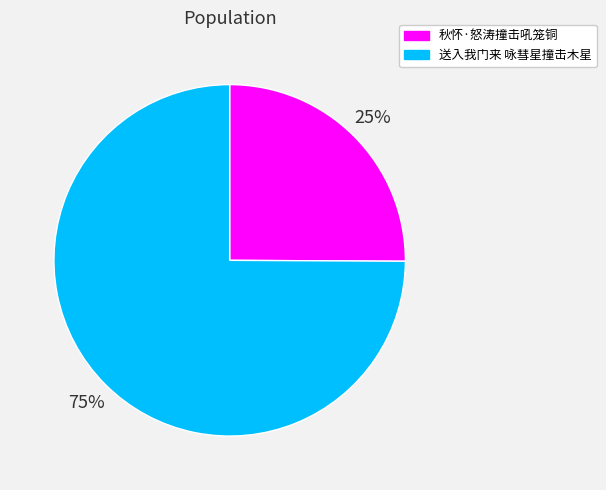

What is the largest slice in the pie chart?

送入我门来 咏彗星撞击木星